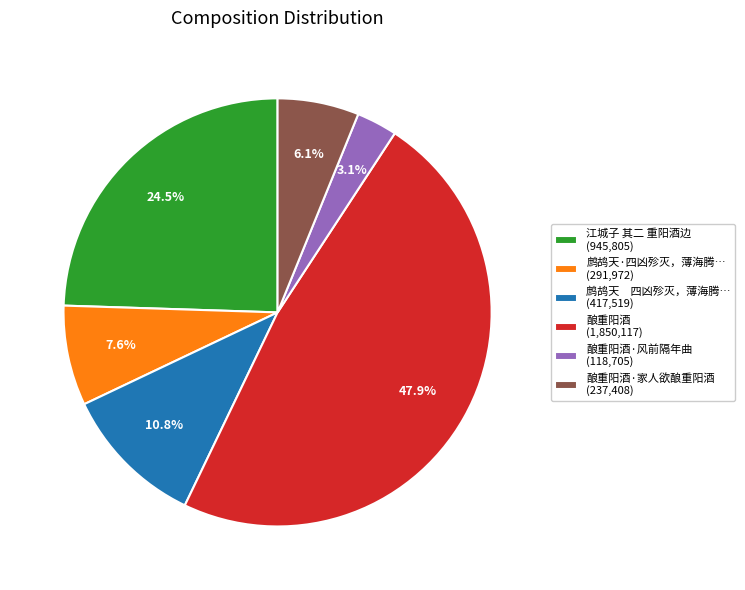

Does 鹧鸪天 四凶殄灭，薄海腾… (417,519) represent more than half of the total?

No